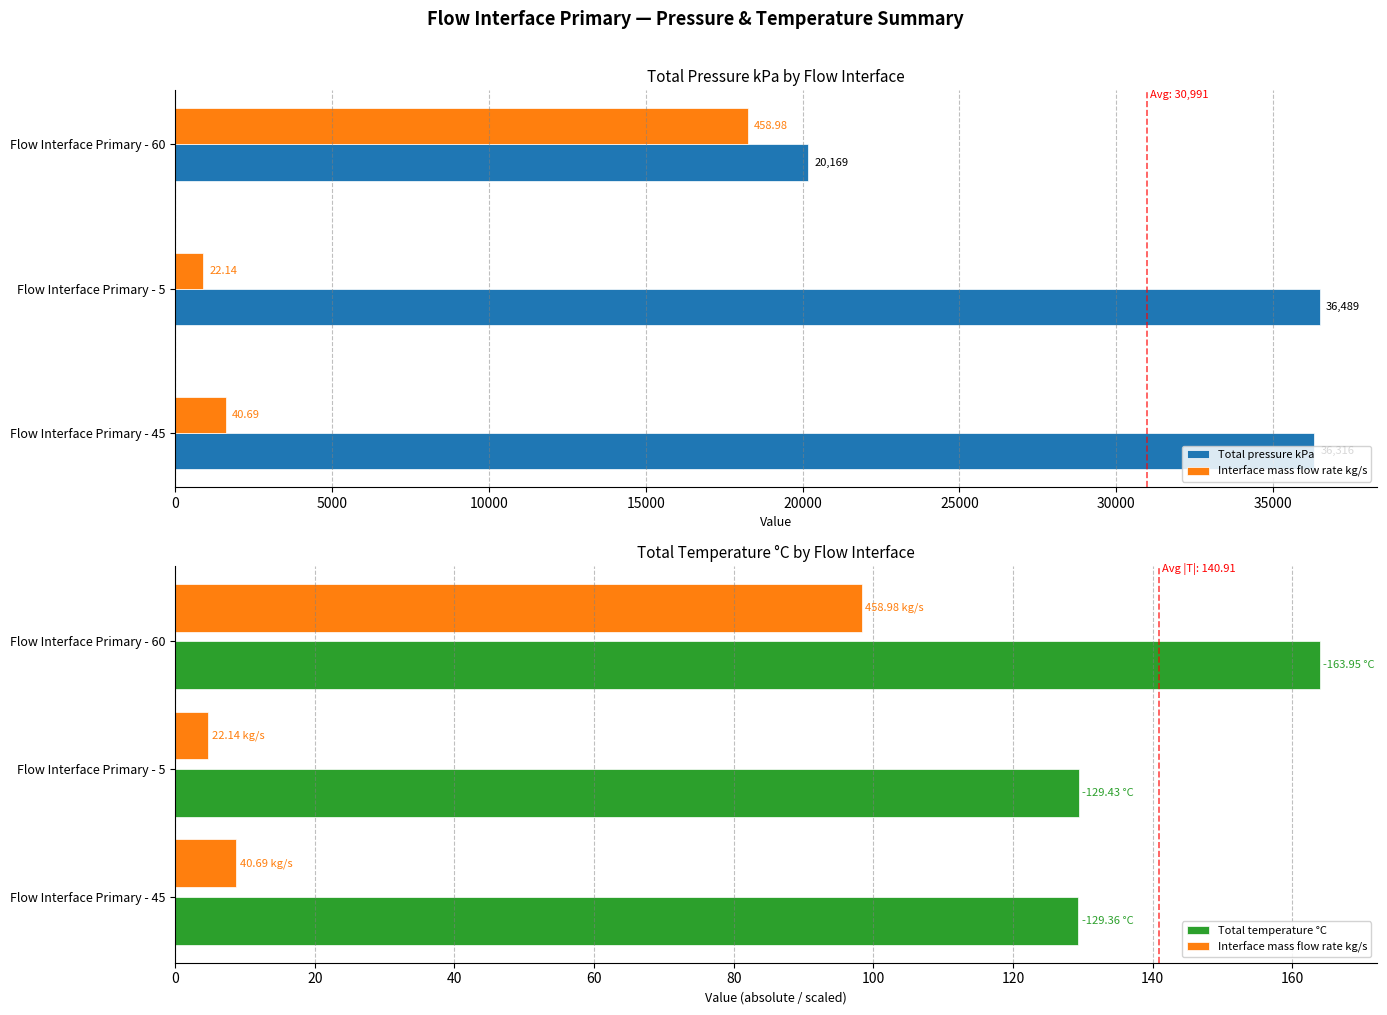

The Total temperature °C series shows 81.0 at Flow Interface Primary - 60. True or false?

False